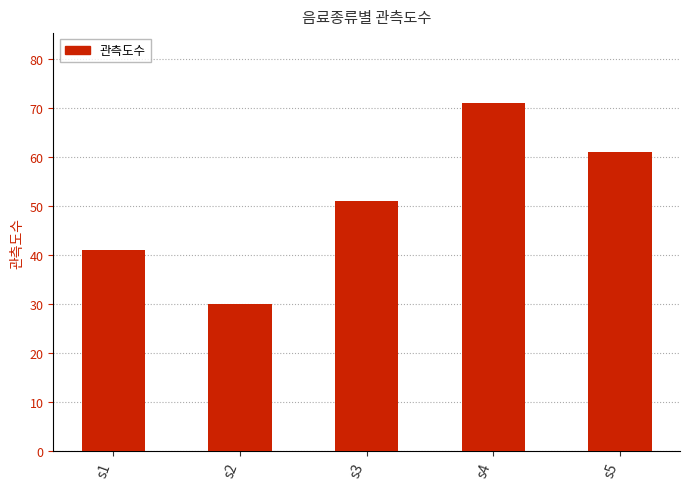

Is it true that the value at s5 is 61?

True